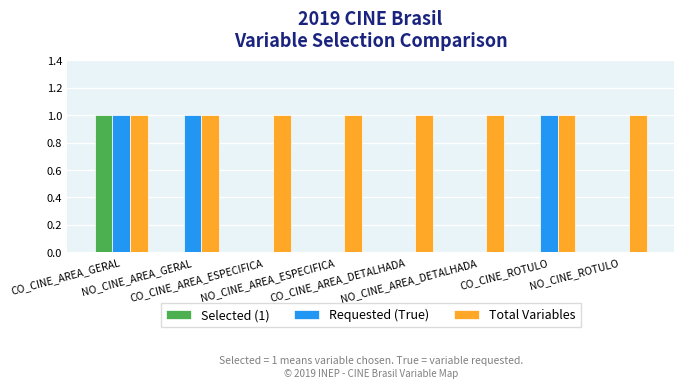

What is the sum of all Requested (True) values?

3